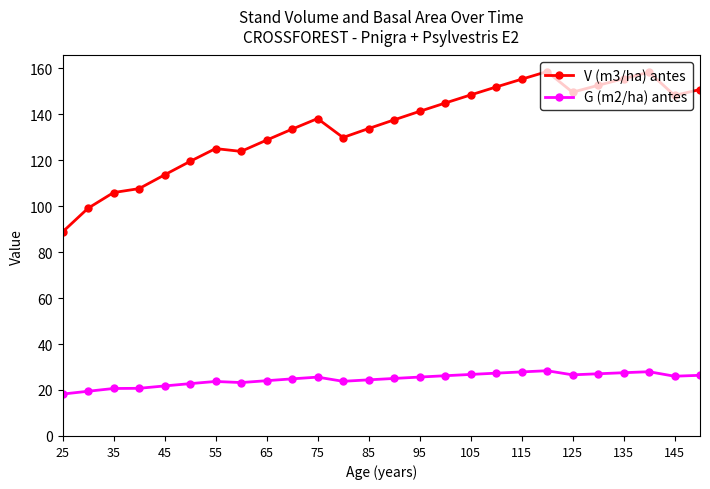

Which series has the largest range (max minus min)?

V (m3/ha) antes